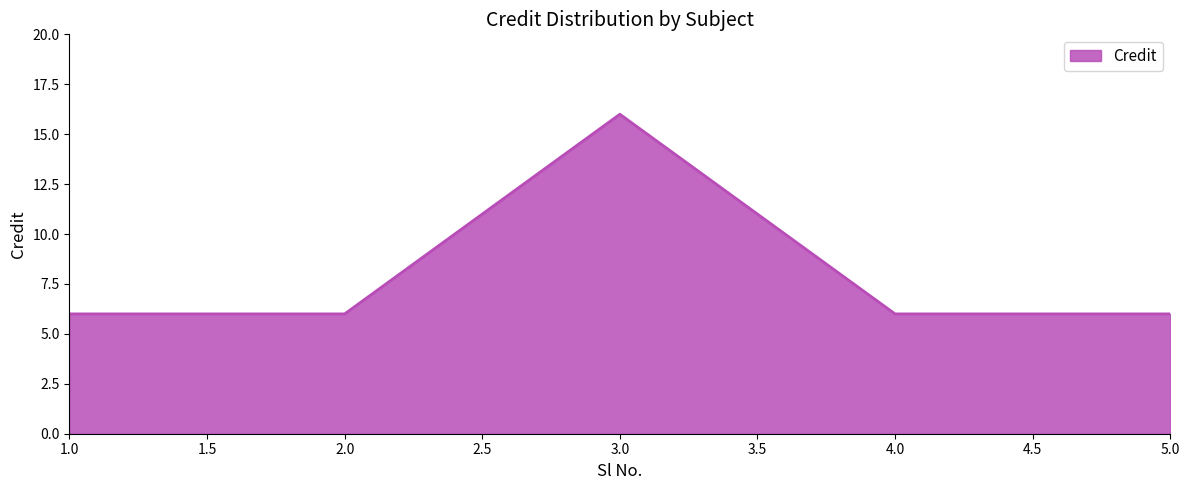

At which category does the data reach its first local peak?

3.0